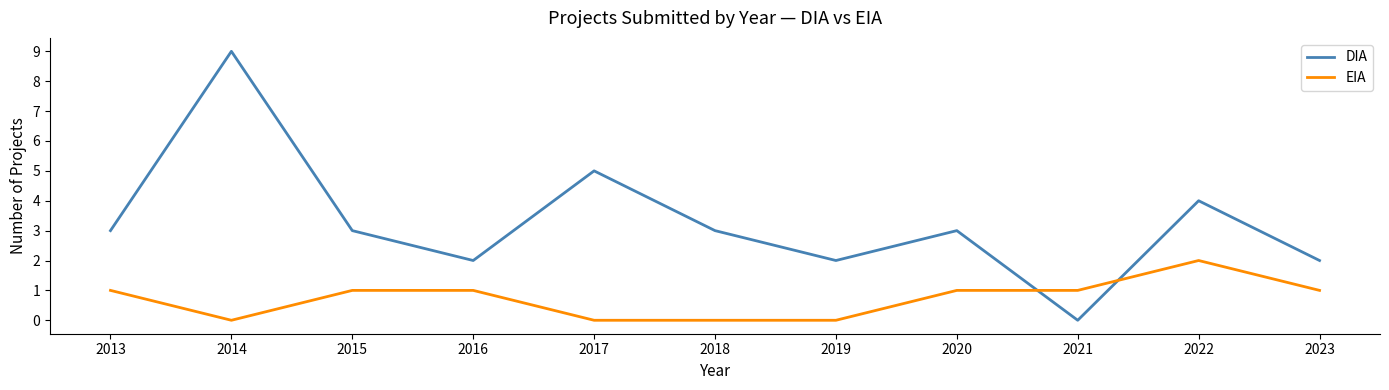

The DIA series shows 5 at 2015. True or false?

False